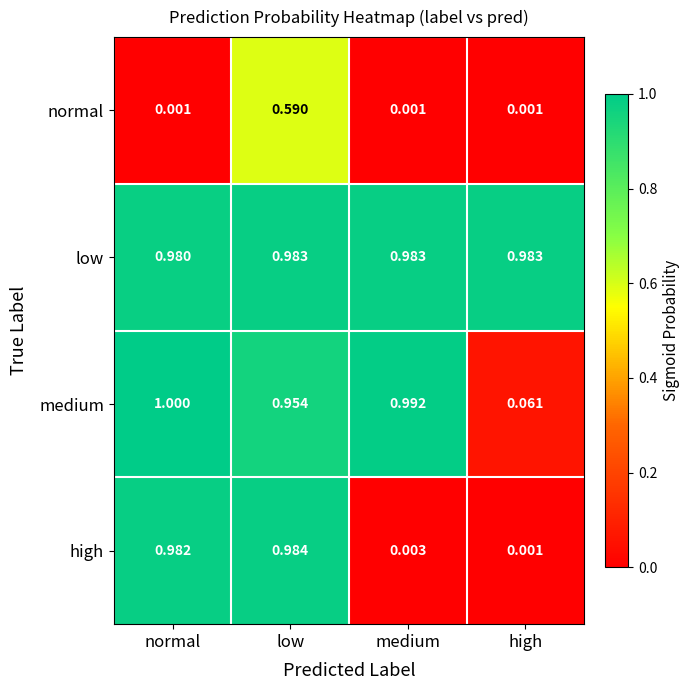

At which label is low closest to 0?

normal